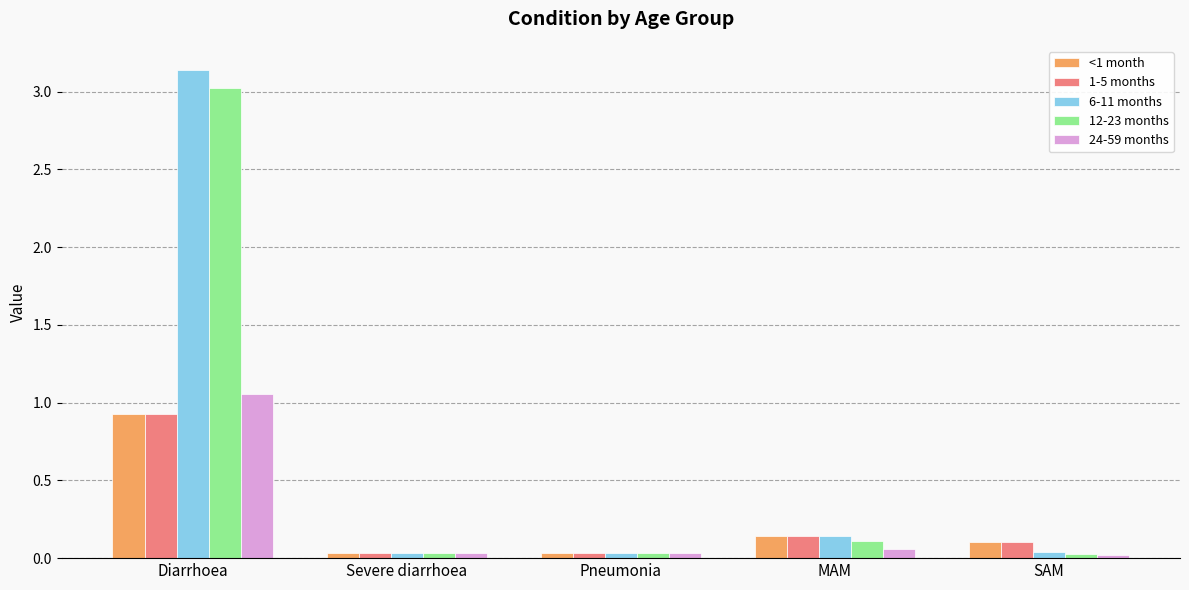

At which label is 12-23 months closest to 1?

MAM